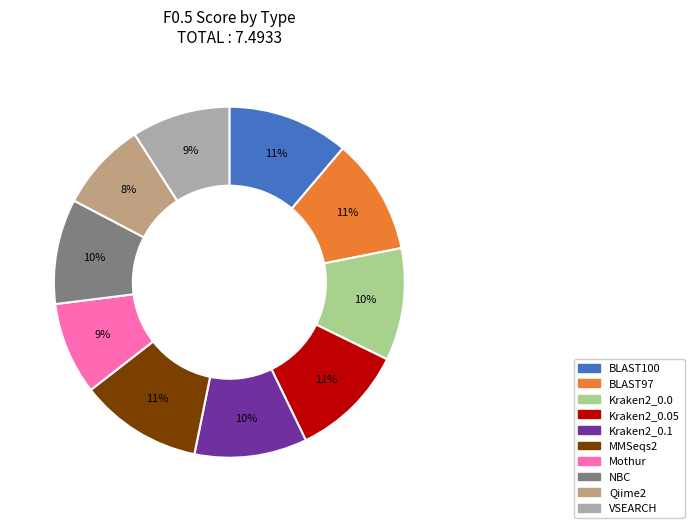

To the nearest percent, what is the difference between the largest and smallest slice percentages?

3%